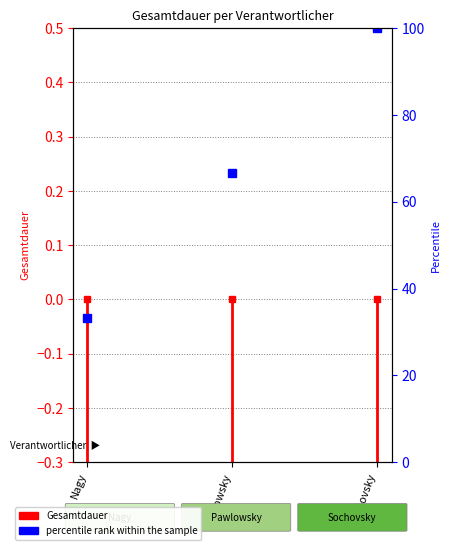

Rank the categories by value from highest to lowest.

Sochovsky, Pawlowsky, Nagy